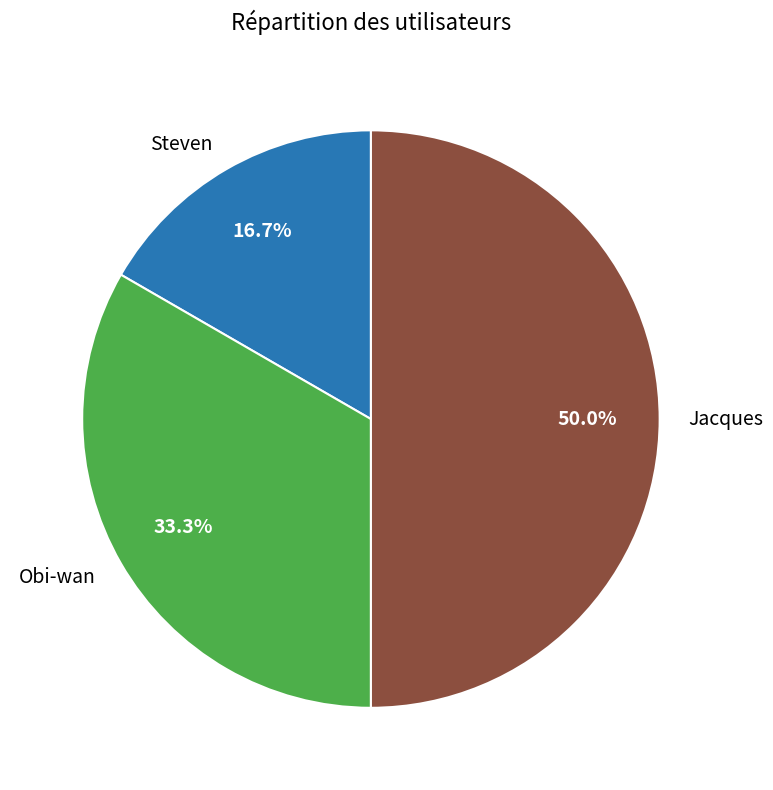

Does Steven represent more than half of the total?

No